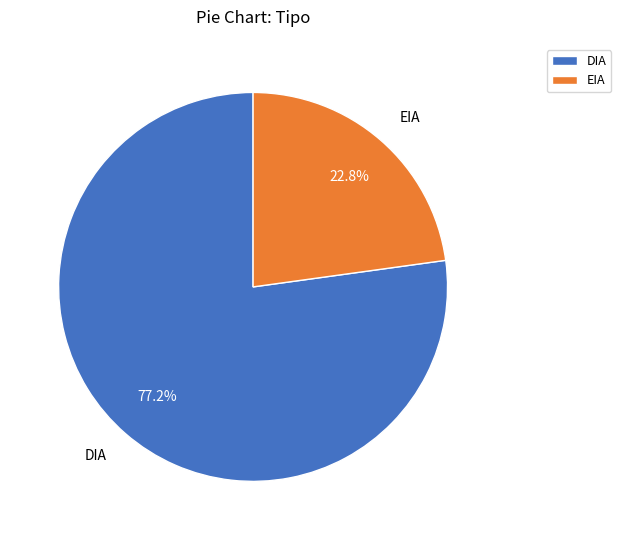

Rank the categories by value from lowest to highest.

EIA, DIA